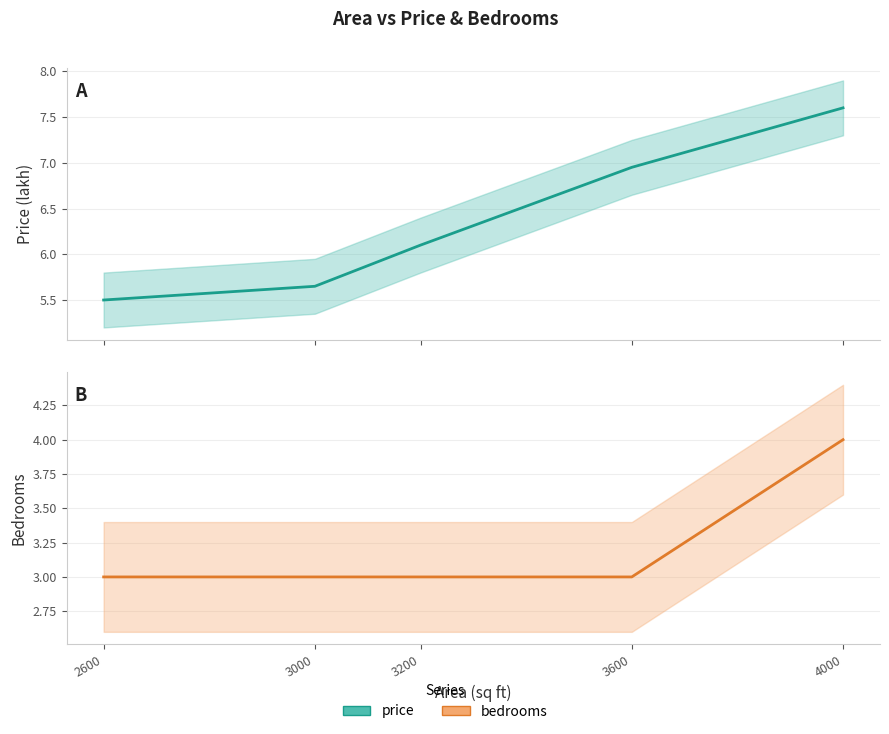

True or false: bedrooms and price cross at least once.

False